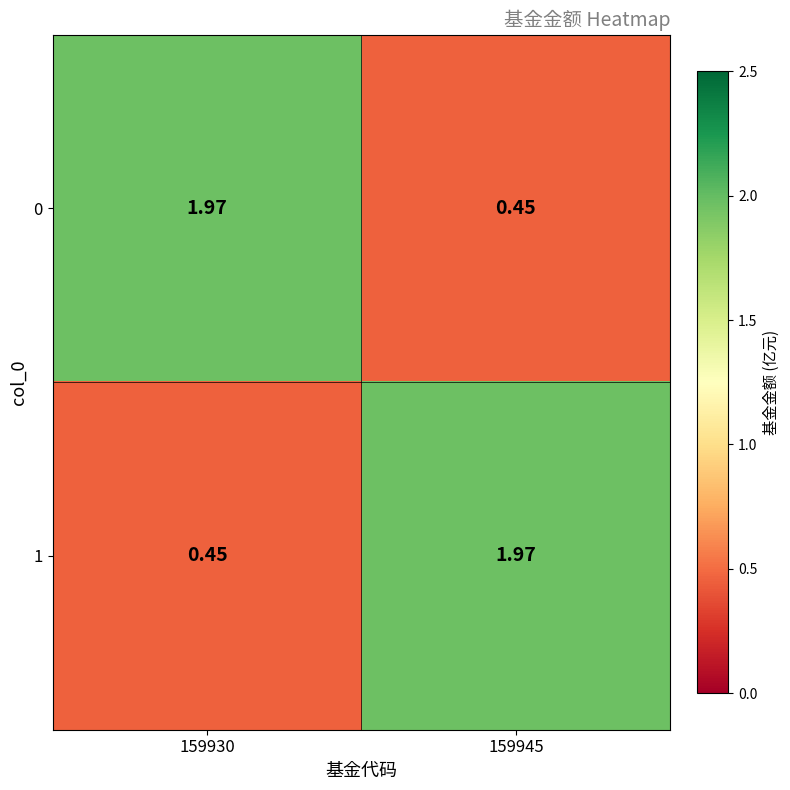

Count the number of data series in this chart.

2